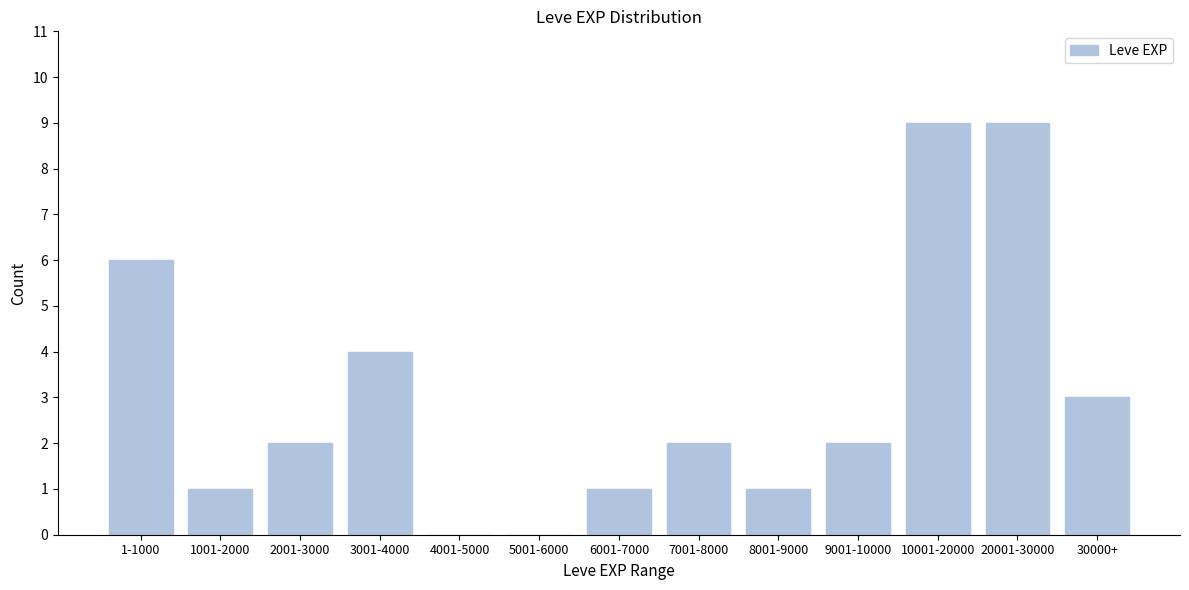

Reading right to left, extract all data points from this chart.

30000+=3	20001-30000=9	10001-20000=9	9001-10000=2	8001-9000=1	7001-8000=2	6001-7000=1	5001-6000=0	4001-5000=0	3001-4000=4	2001-3000=2	1001-2000=1	1-1000=6